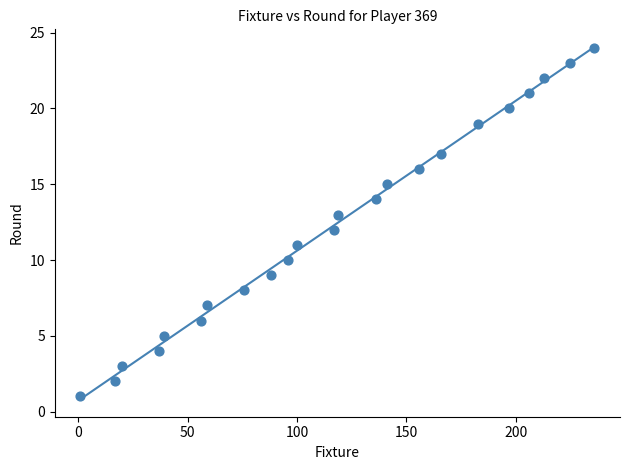

What is the range of Y values (max minus min)?

23